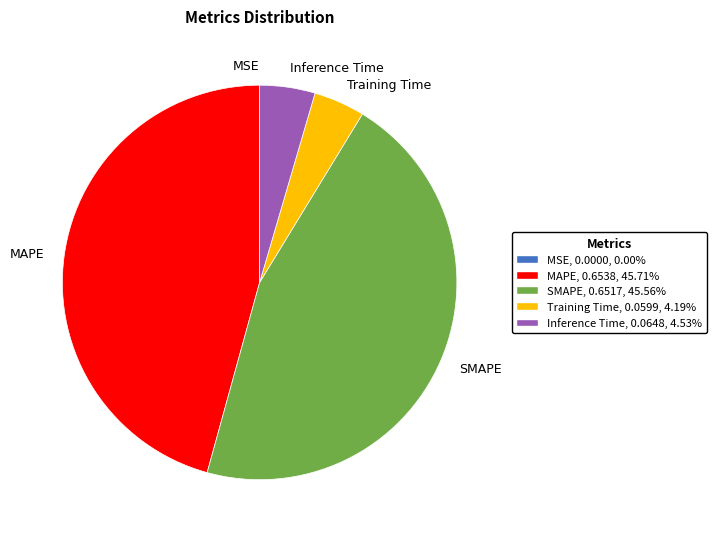

Does MAPE account for over 50% of the chart?

No